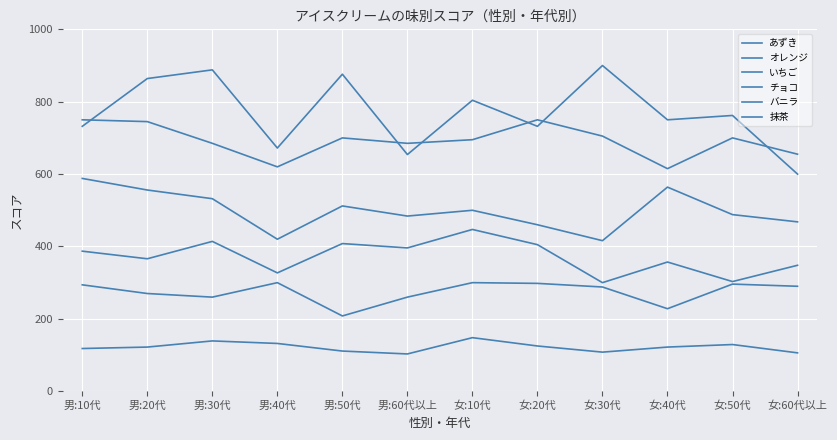

What is the label of the 4th point from the right?

女:30代